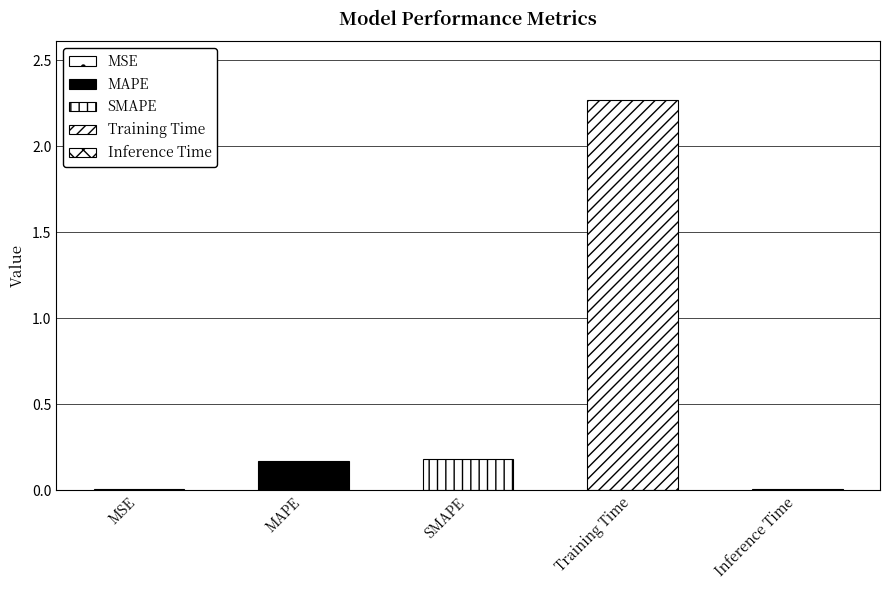

Between MSE and MAPE, which is larger?

MAPE